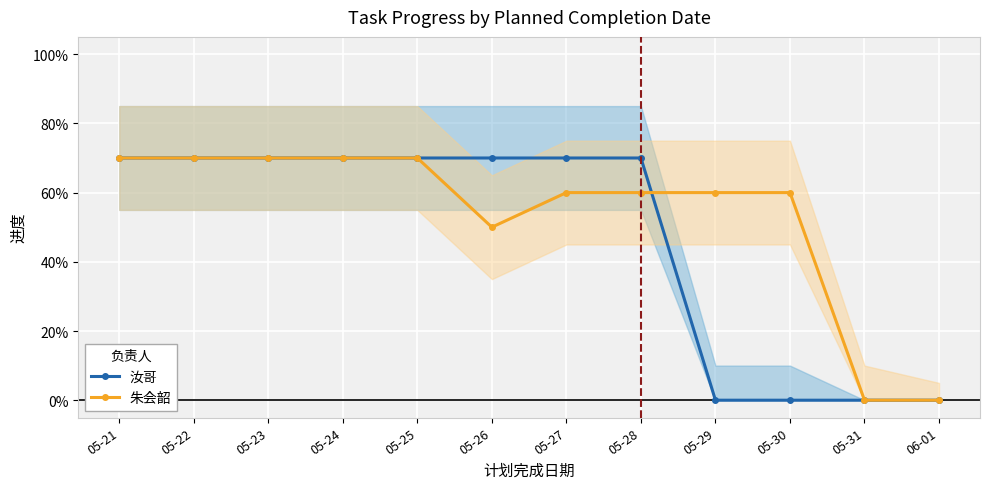

What position from the right is 05-26?

7